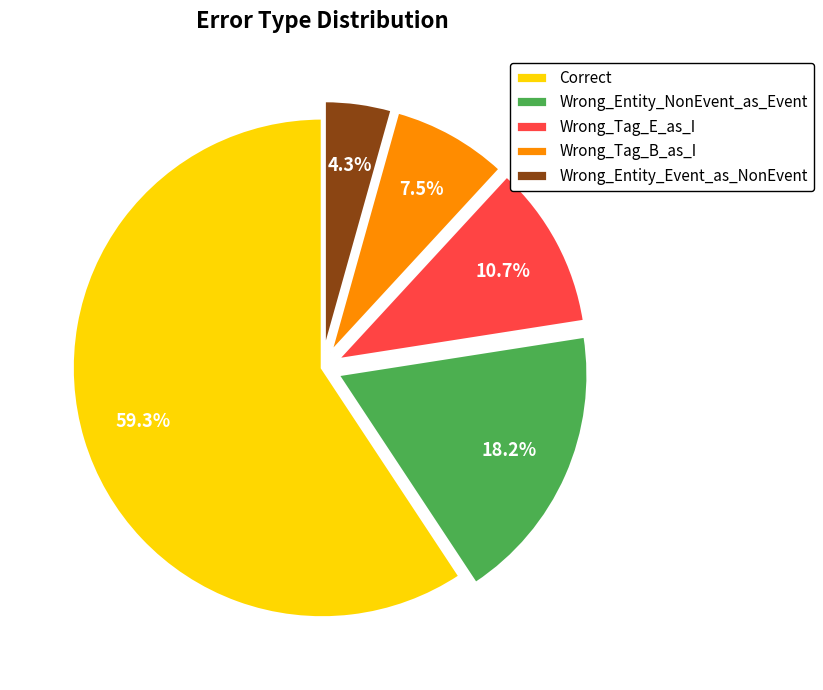

How many slices are in this pie chart?

5